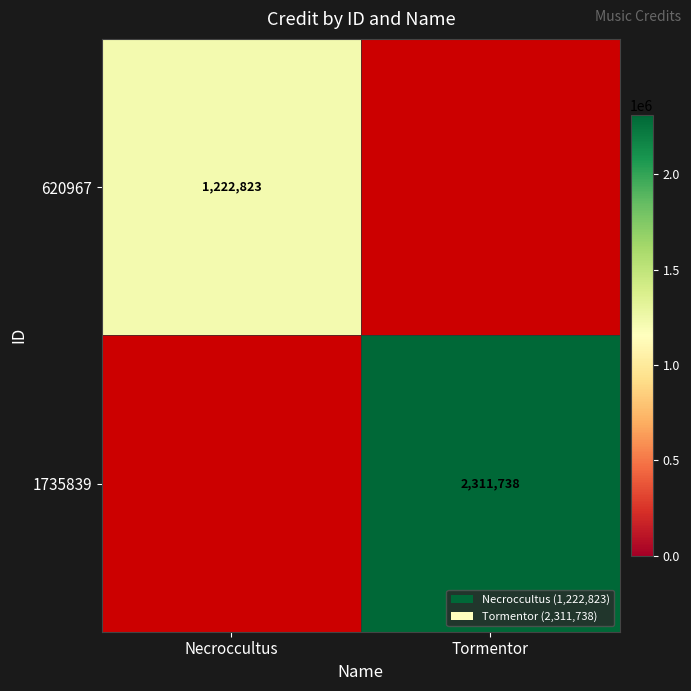

The 620967 series shows 2157487 at Necroccultus. True or false?

False